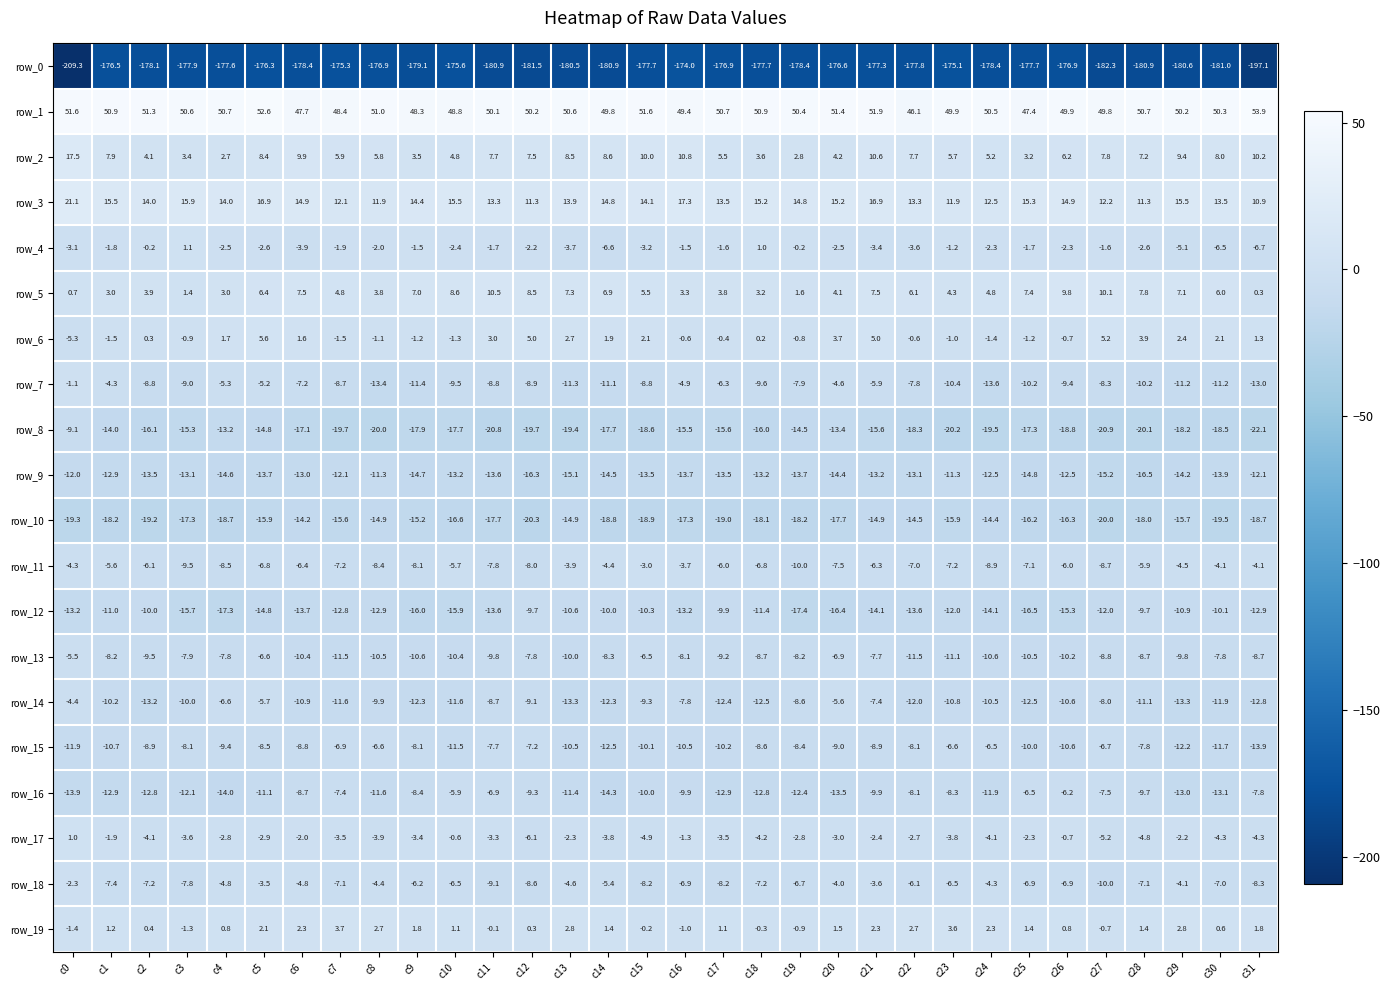

At which label is row_3 closest to 16?

c3